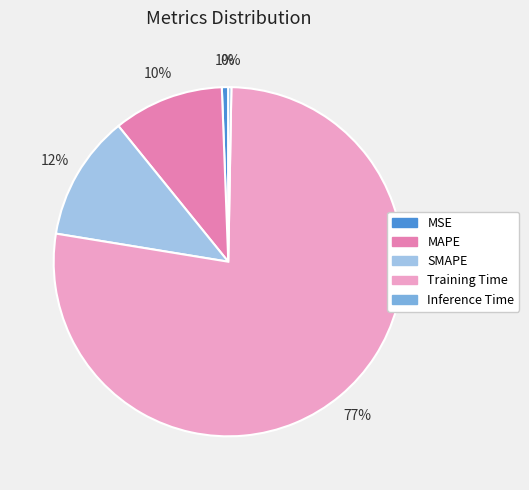

What percentage is the MAPE slice, to the nearest percent?

10%